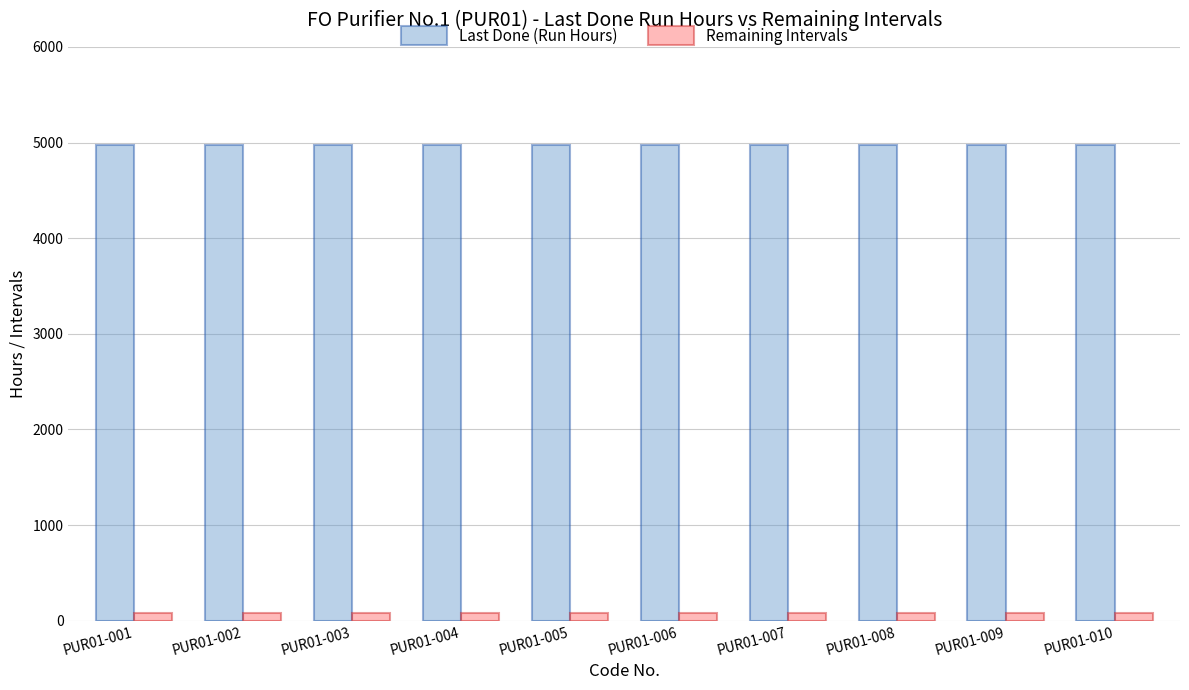

What is the spread (max minus min) of values at PUR01-001?

4903